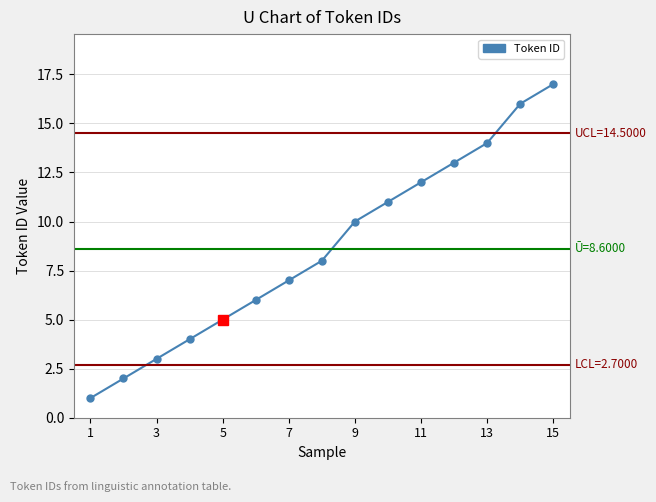

True or false: the data has more than 1 interior local peaks.

False